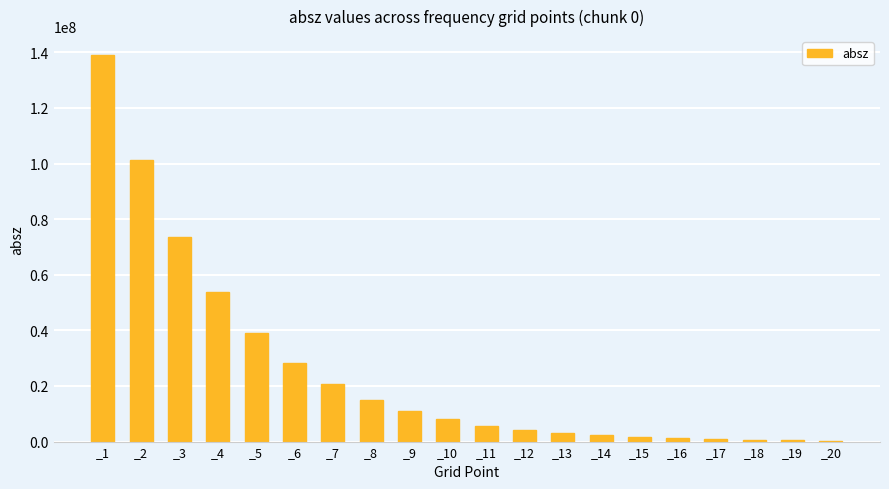

Which category has the highest value across all series?

_1